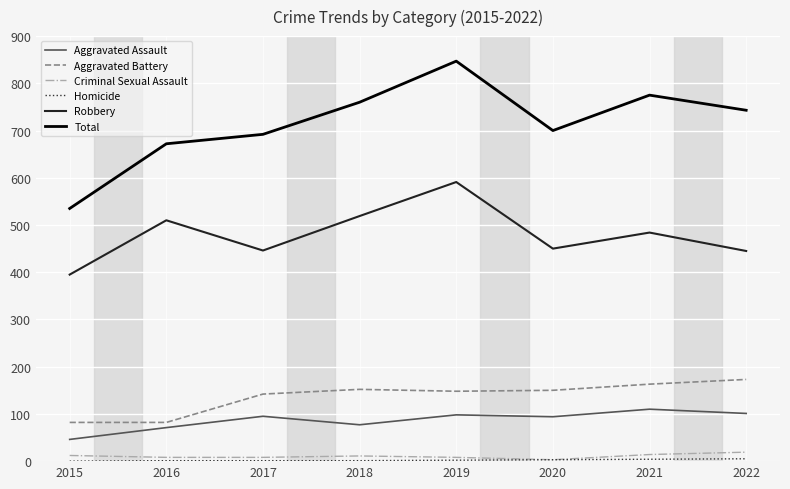

Is it true that Aggravated Battery equals 148 at 2019?

True